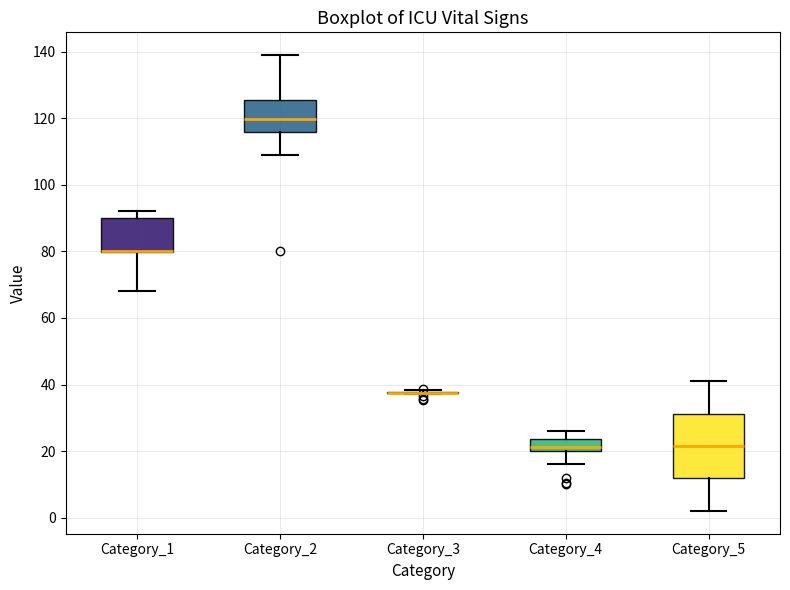

Reading left to right, transcribe this box plot: for each box, give where its median line is, the range the box spans, and where its two whiskers end, as read against the y-axis. The values are not printed on the chart, so give them approximately, as read against the axis.

Category_1: median 80 (drawn on the box's lower edge), box 80 to 90, whiskers 68 to 92
Category_2: median 120, box 116 to 126, whiskers 110 to 140
Category_3: box collapsed to a line at 38, whiskers 38 to 38
Category_4: median 22, box 20 to 24, whiskers 16 to 26
Category_5: median 22, box 12 to 32, whiskers 2 to 42